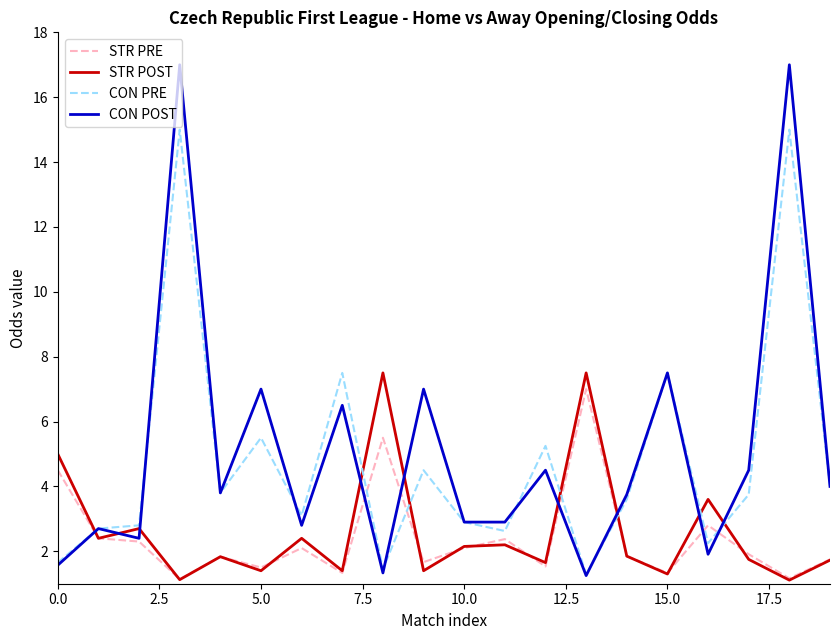

Which series has the largest total across all categories?

CON POST